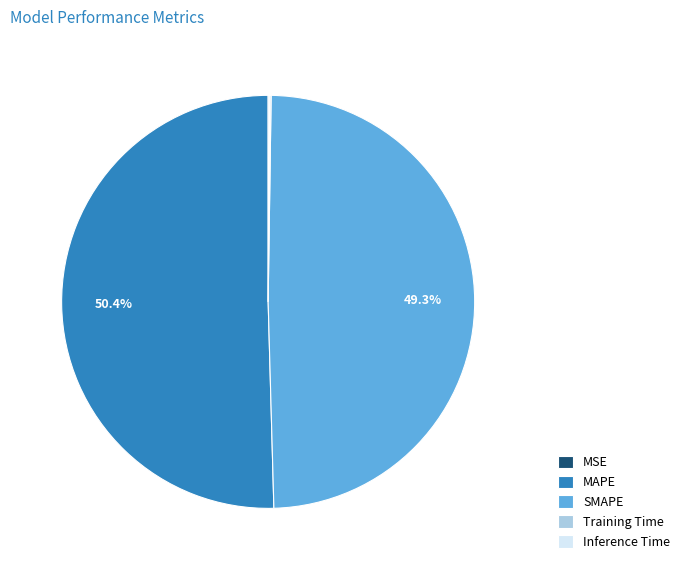

Which slice is the largest?

MAPE